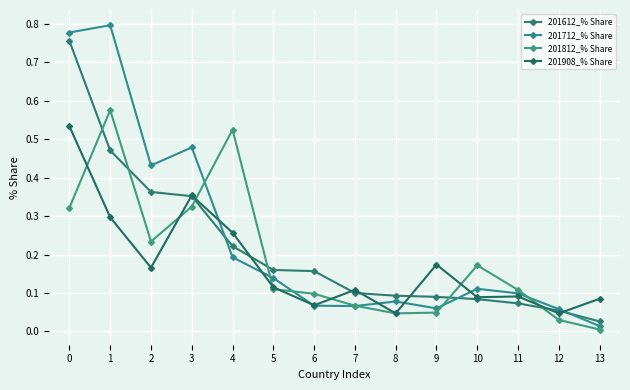

Where is the first local maximum for 201908_% Share?

3